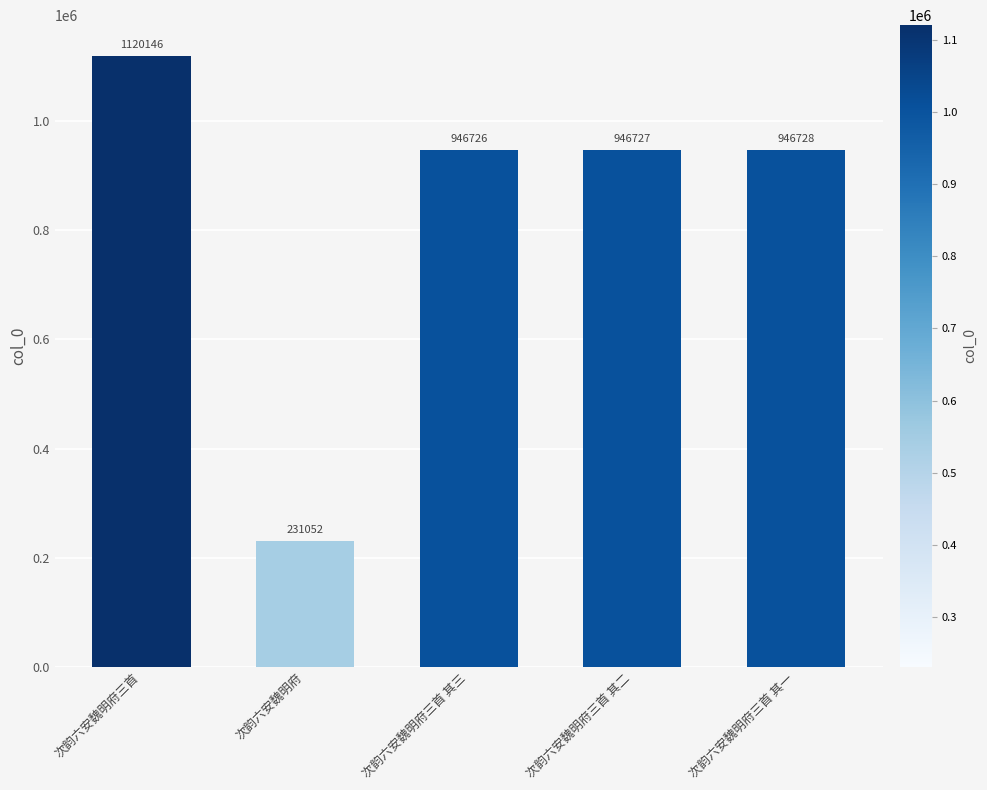

What is the label of the 2nd bar from the right?

次韵六安魏明府三首 其二